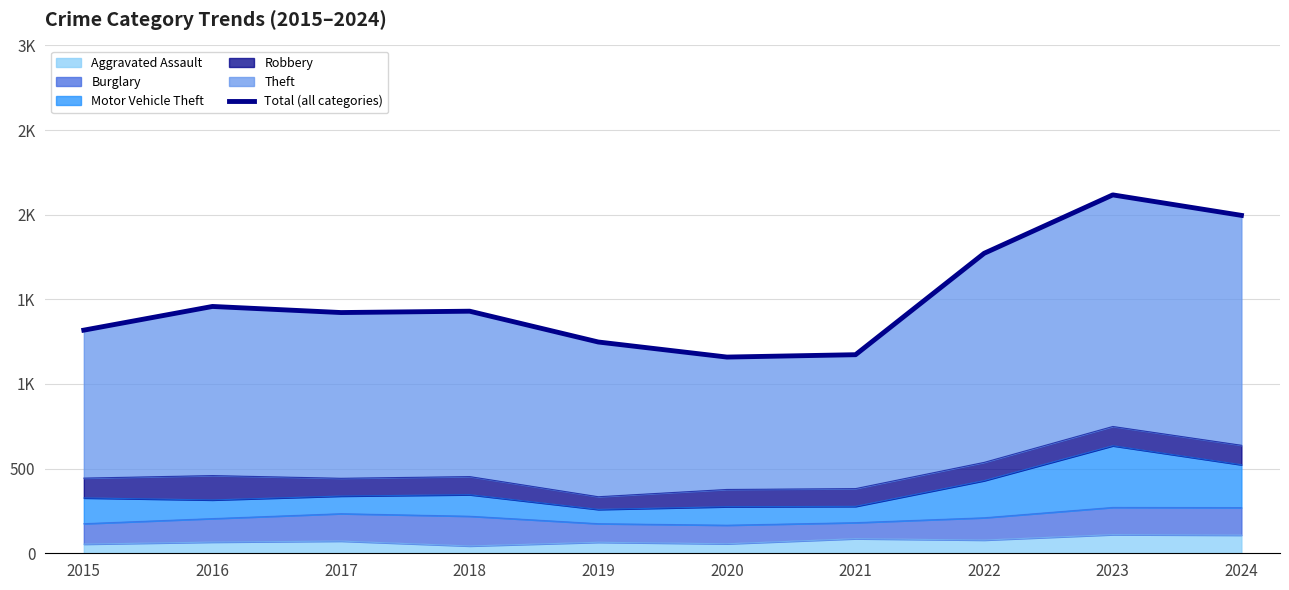

Reading left to right, what are all the values shown in this chart?

2015=1318	2016=1458	2017=1422	2018=1430	2019=1248	2020=1159	2021=1173	2022=1772	2023=2117	2024=1996